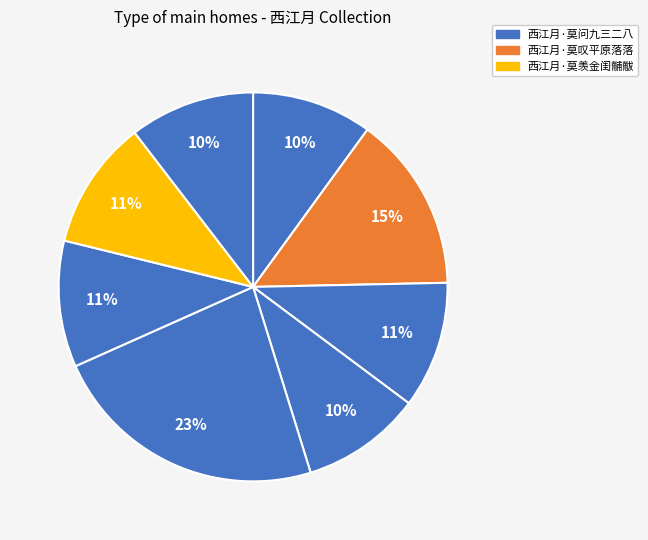

Count the number of slices in the pie.

8